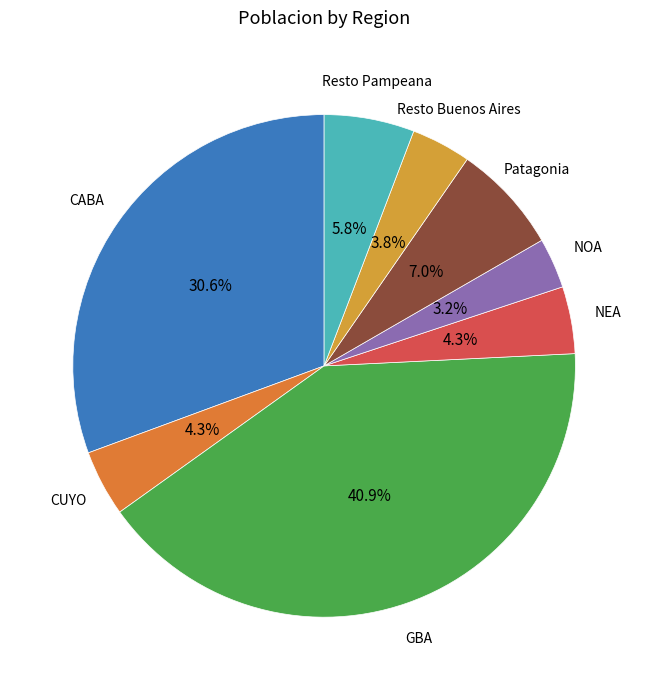

How many slices are in this pie chart?

8